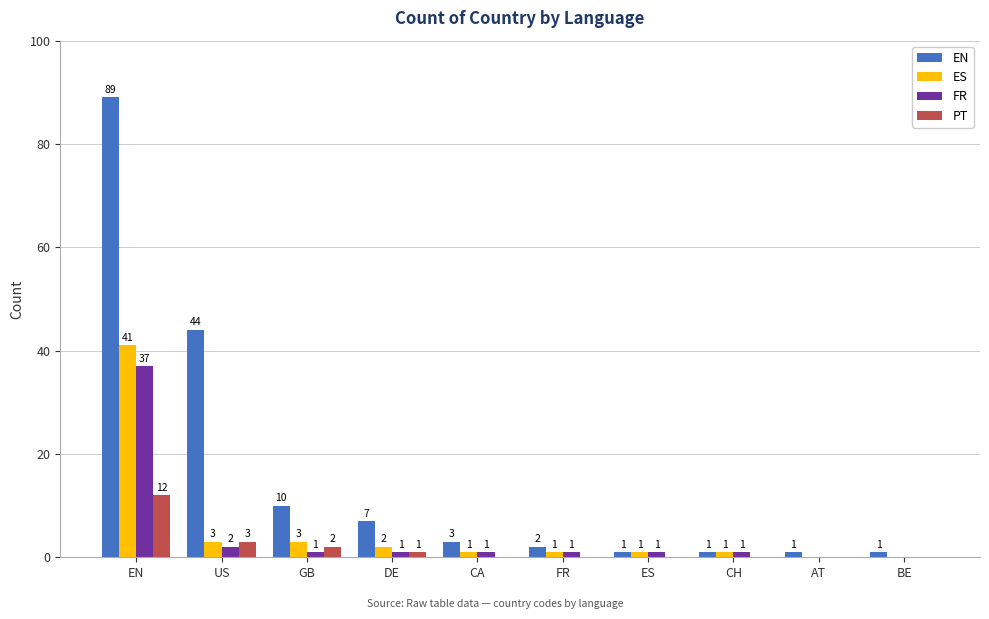

How many groups of bars are there?

10